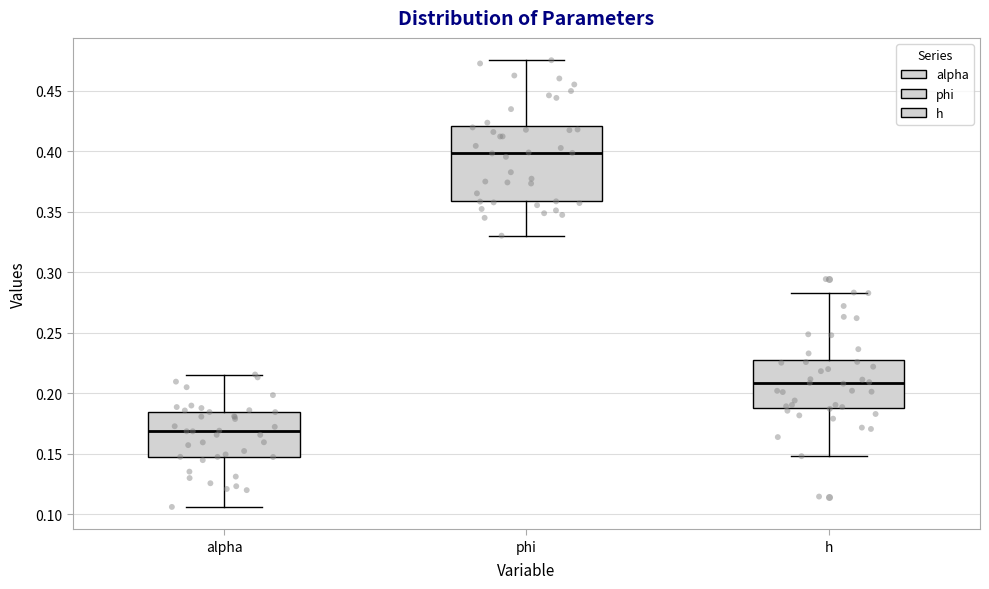

Where is the lower edge of the box for h on the y-axis? The values are not printed on the chart, so give them approximately, as read against the axis.

0.190